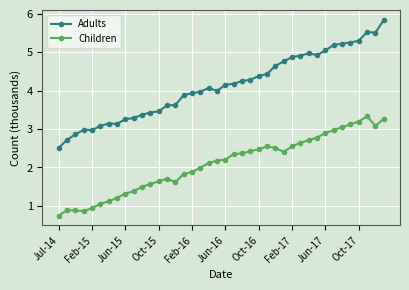

What is the sum of all Adults values?

164.9